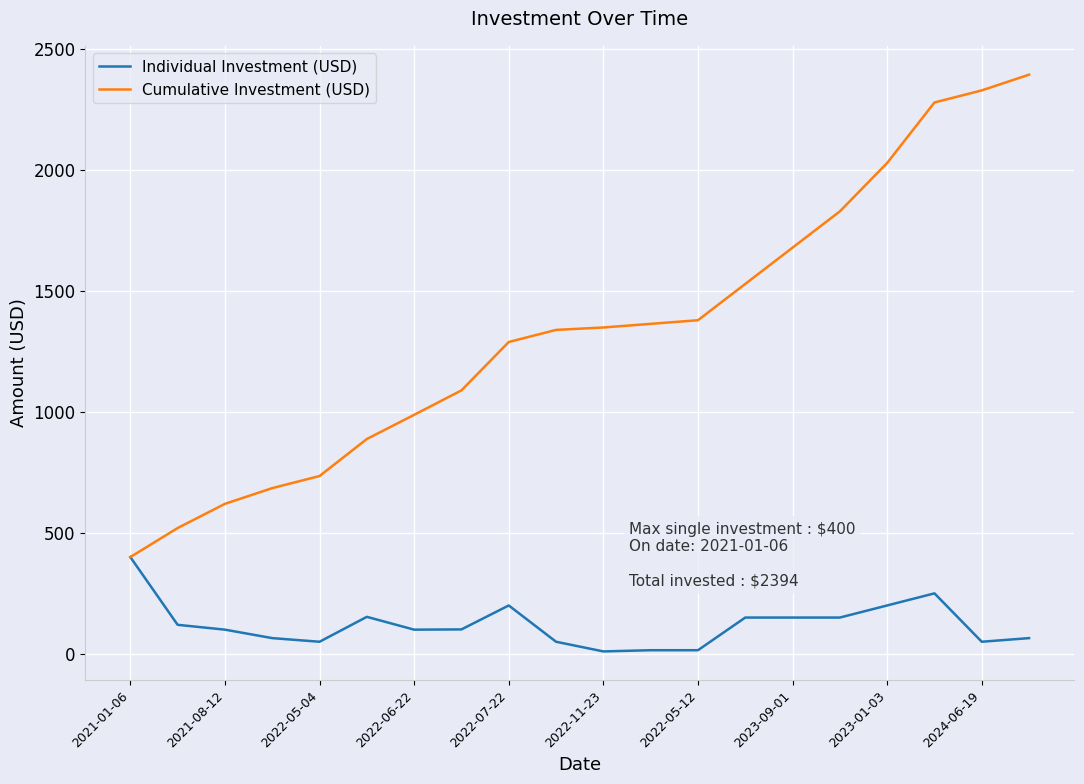

What is the sum of all Cumulative Investment (USD) values?

26713